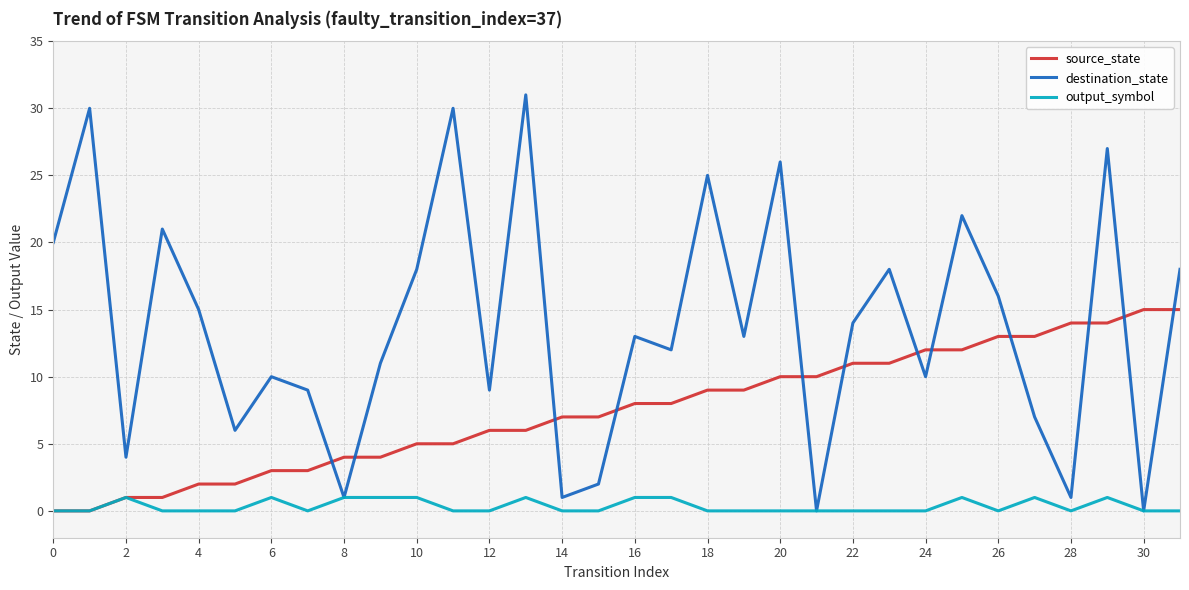

What is the greatest value displayed?

31